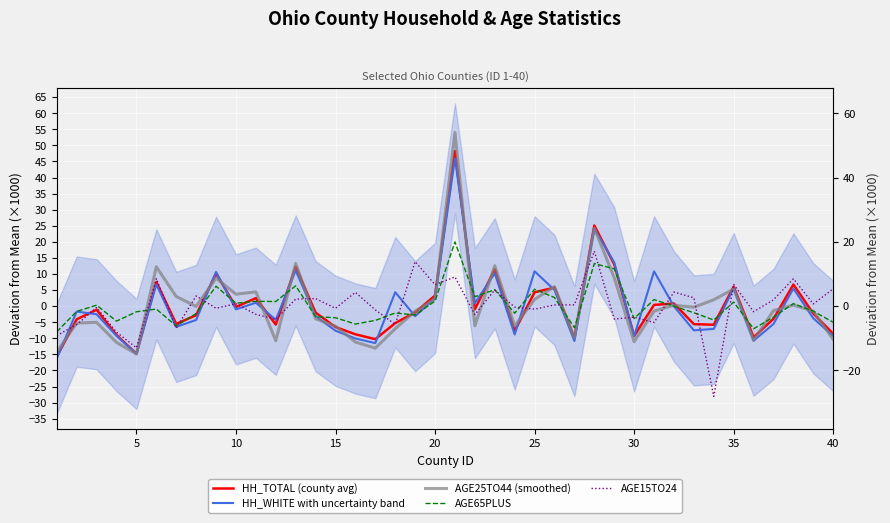

What is the minimum value for AGE65PLUS?

-8.0